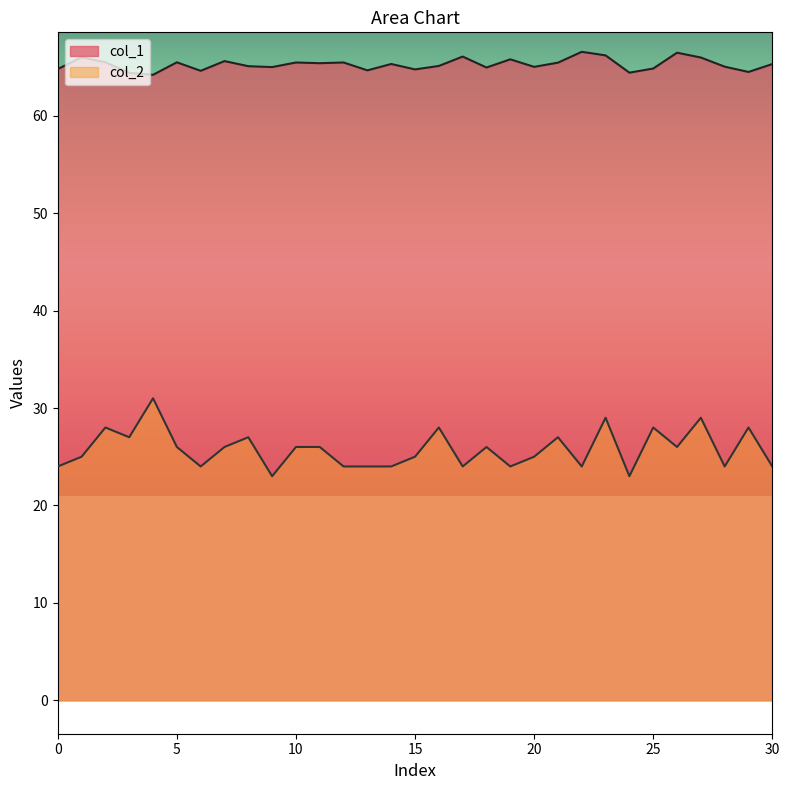

Where is the first local maximum for col_1?

1